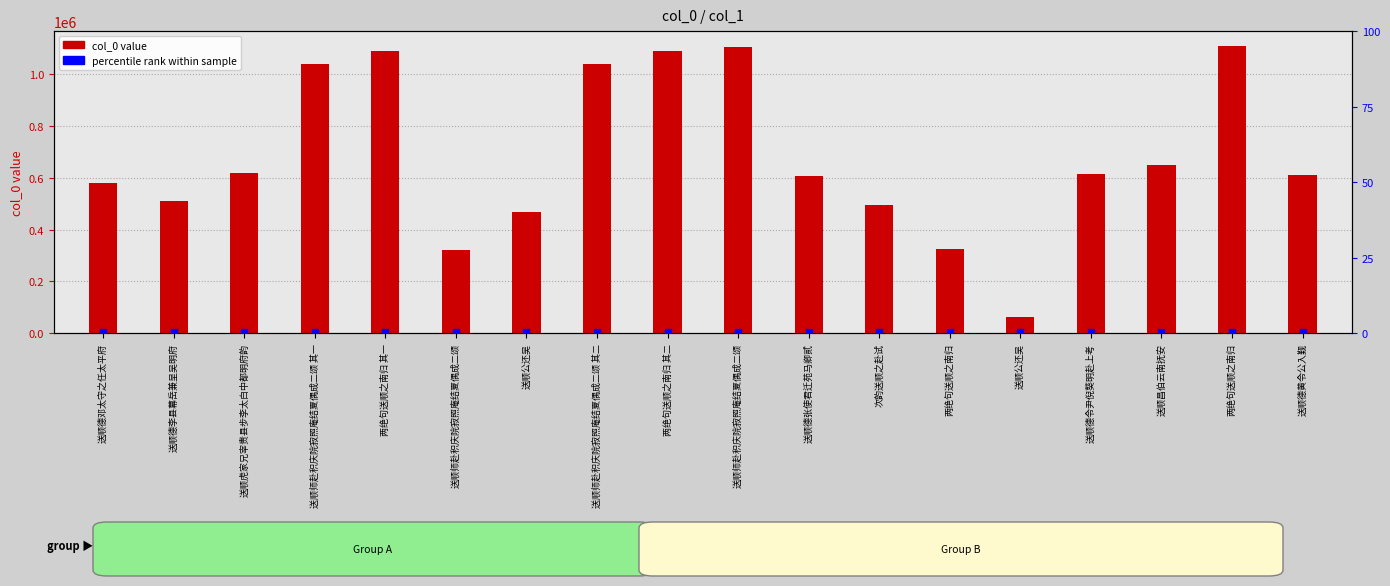

What are all the series names shown in the legend?

col_0 value, percentile rank within sample